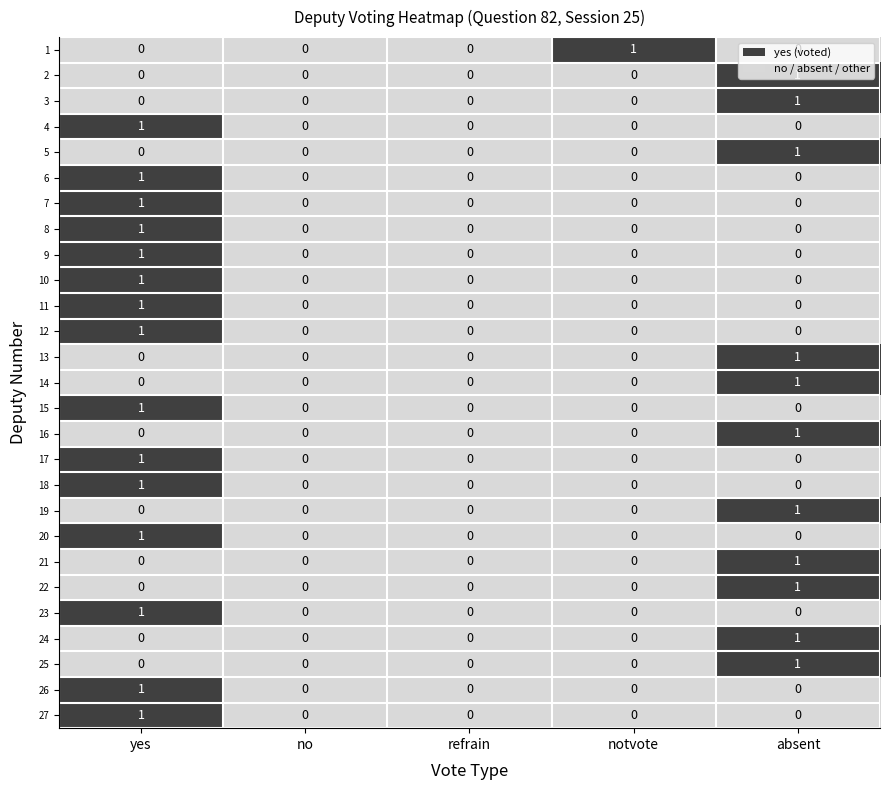

True or false: 20 has a value of 0 at notvote.

True